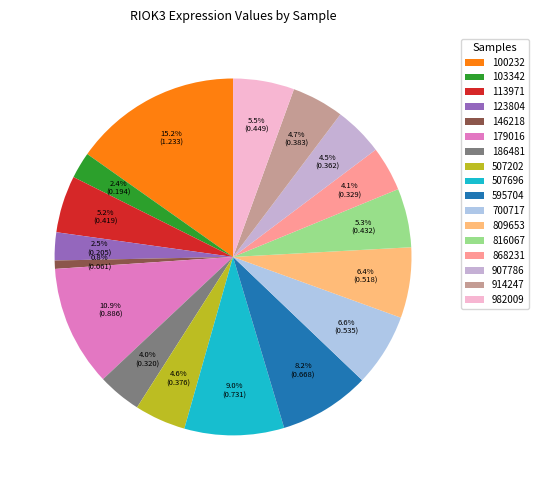

Is the sum of 507696 and 907786 greater than half?

No